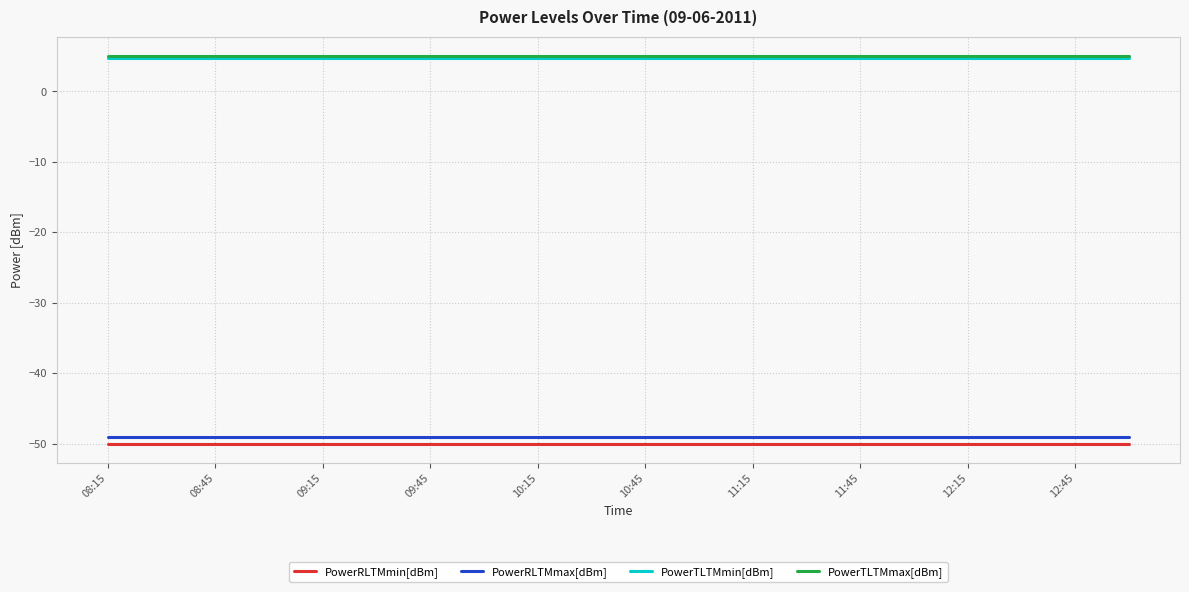

What is the maximum value shown in the chart?

5.0